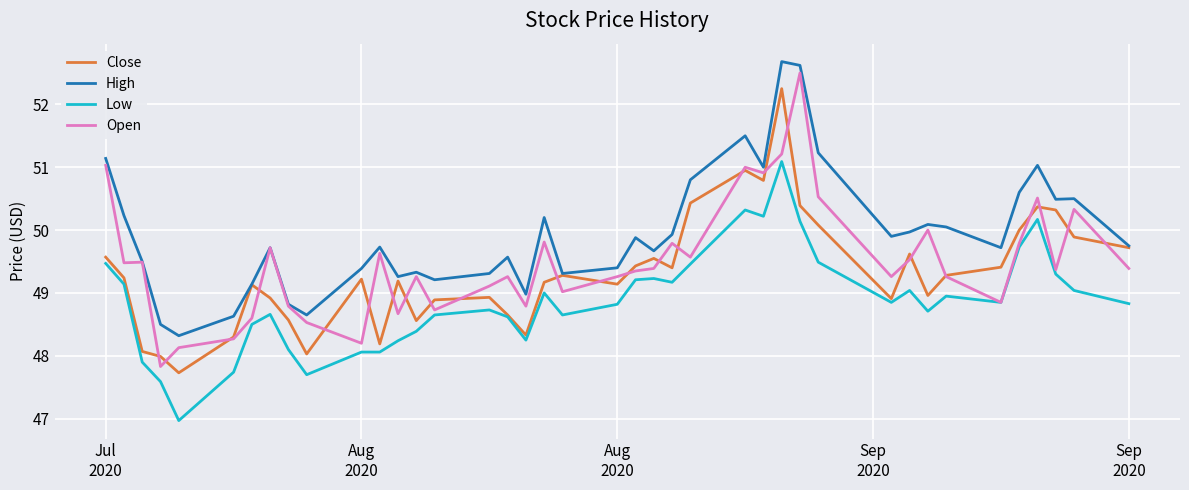

What is the maximum value for Low?

51.1